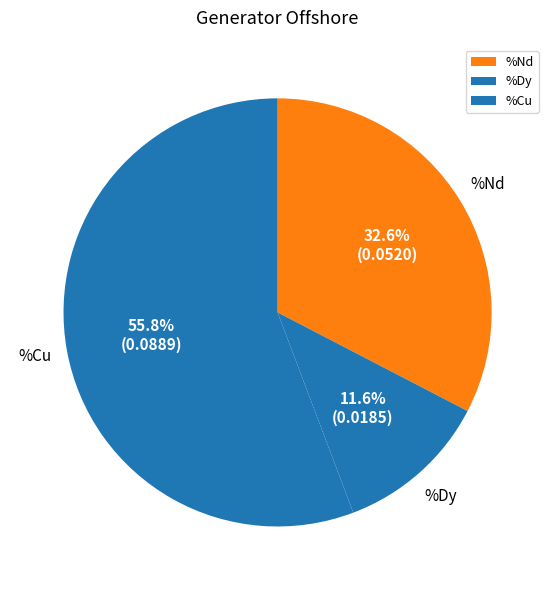

Combined, what portion of the pie is %Cu and %Nd?

88.4%